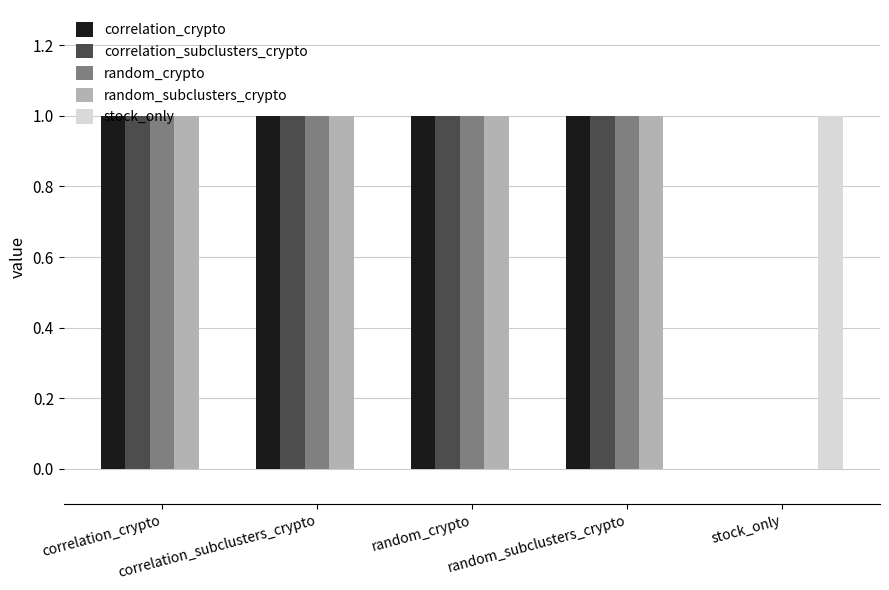

What position from the left is correlation_subclusters_crypto?

2